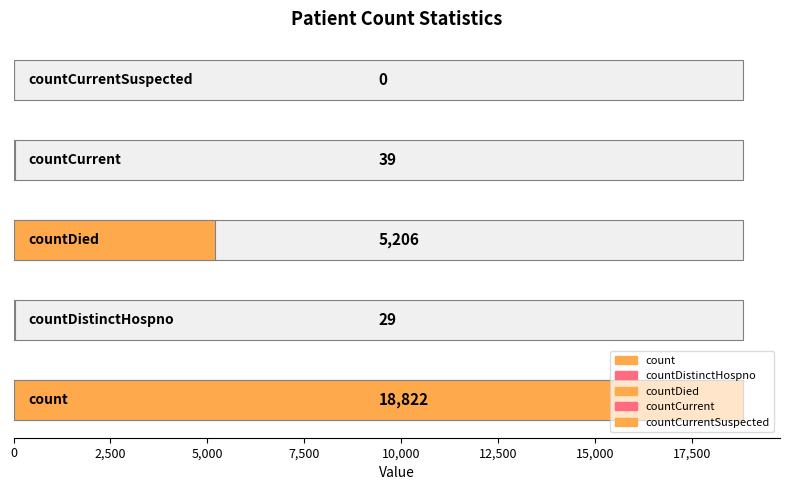

How many values are above zero?

4